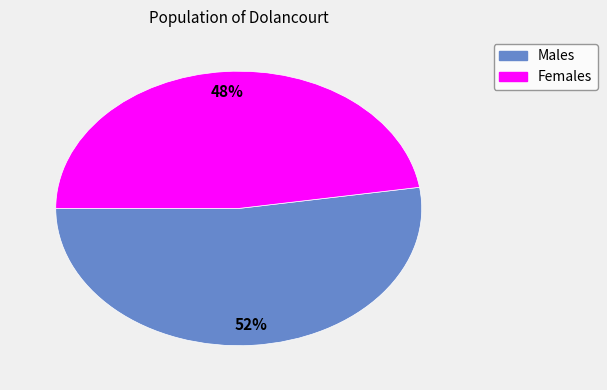

To the nearest percent, what is the average slice percentage?

50%